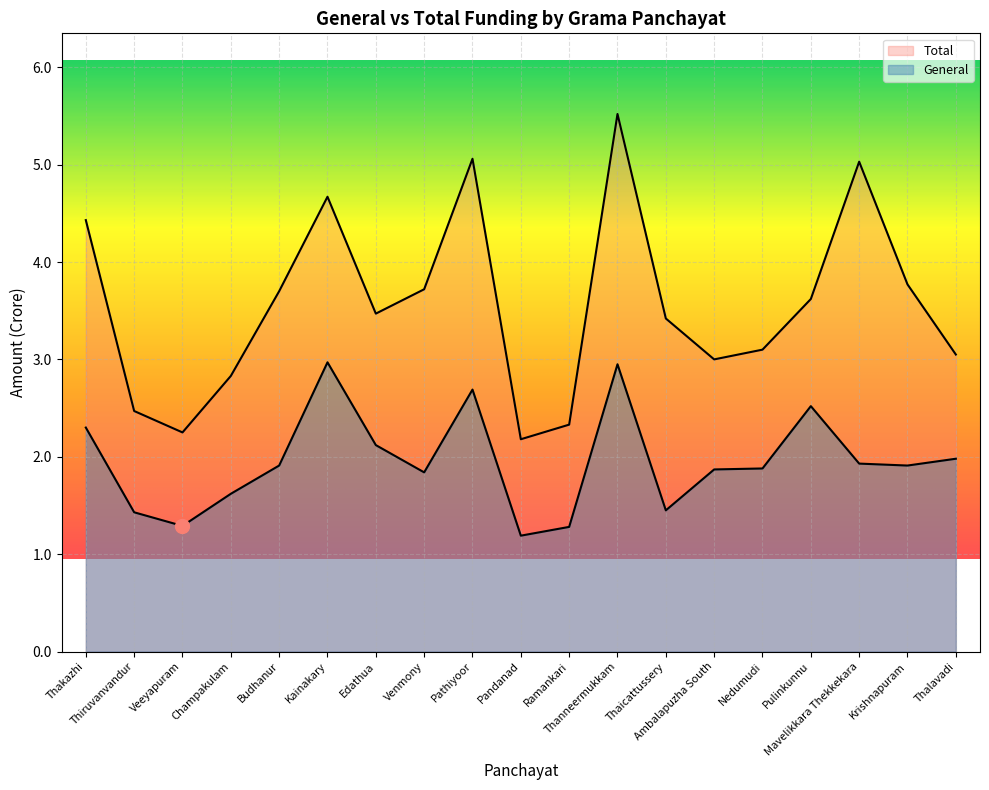

How many values in the Total series exceed 3?

13